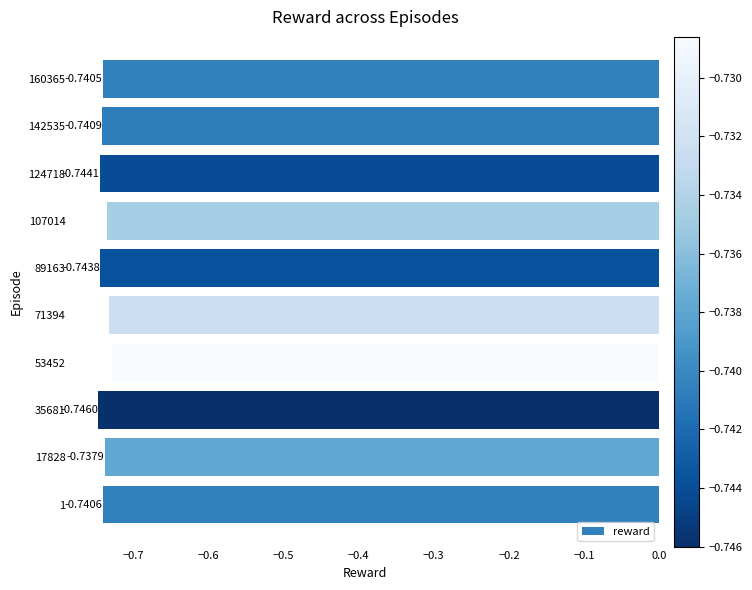

List the labels in order of value, largest first.

53452, 71394, 107014, 17828, 160365, 1, 142535, 89163, 124718, 35681